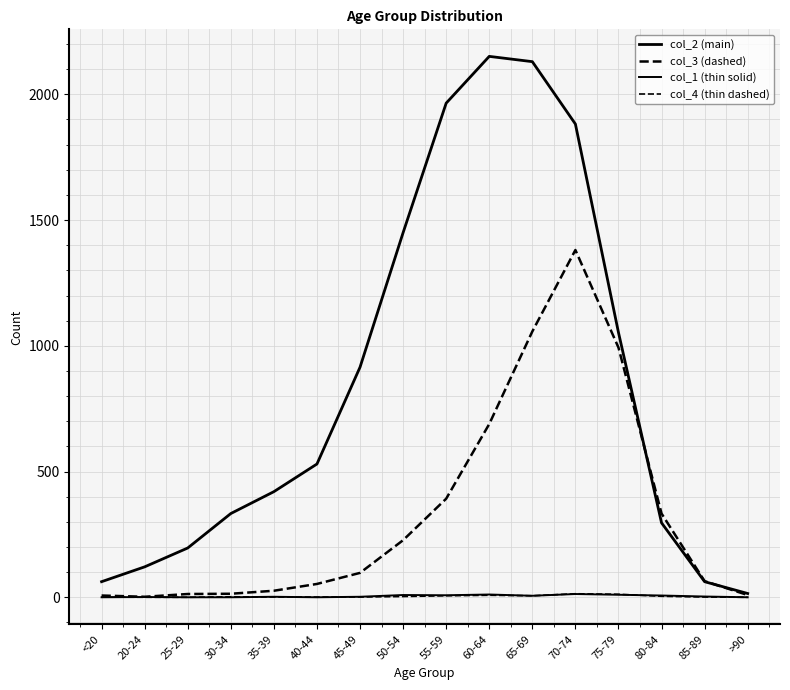

How many lines are shown in the chart?

4